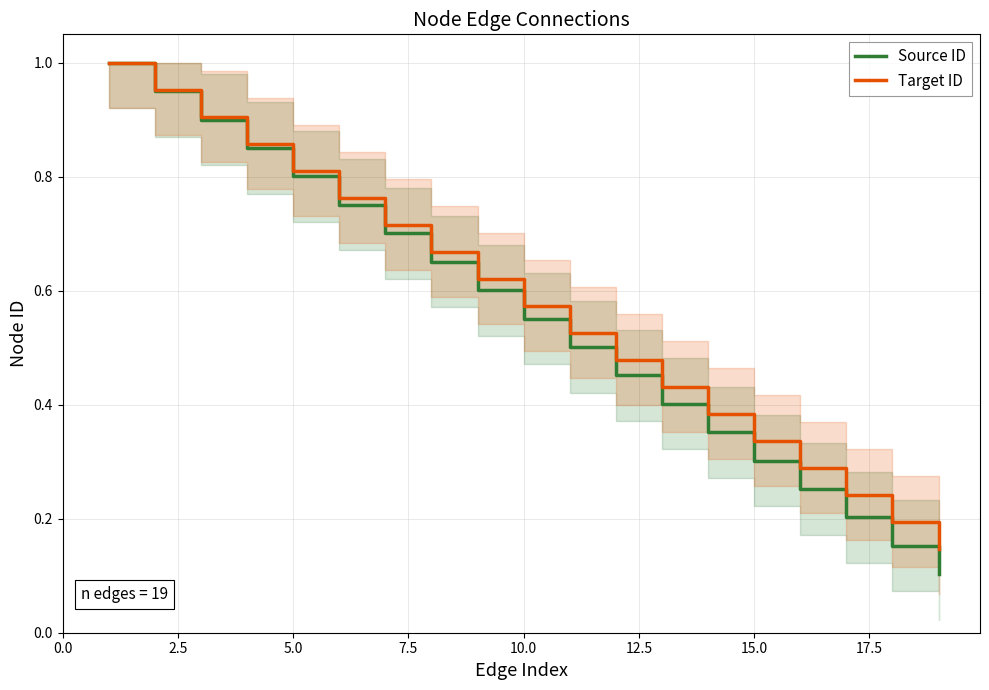

True or false: Source ID has more than 0 points higher than both neighbors.

False